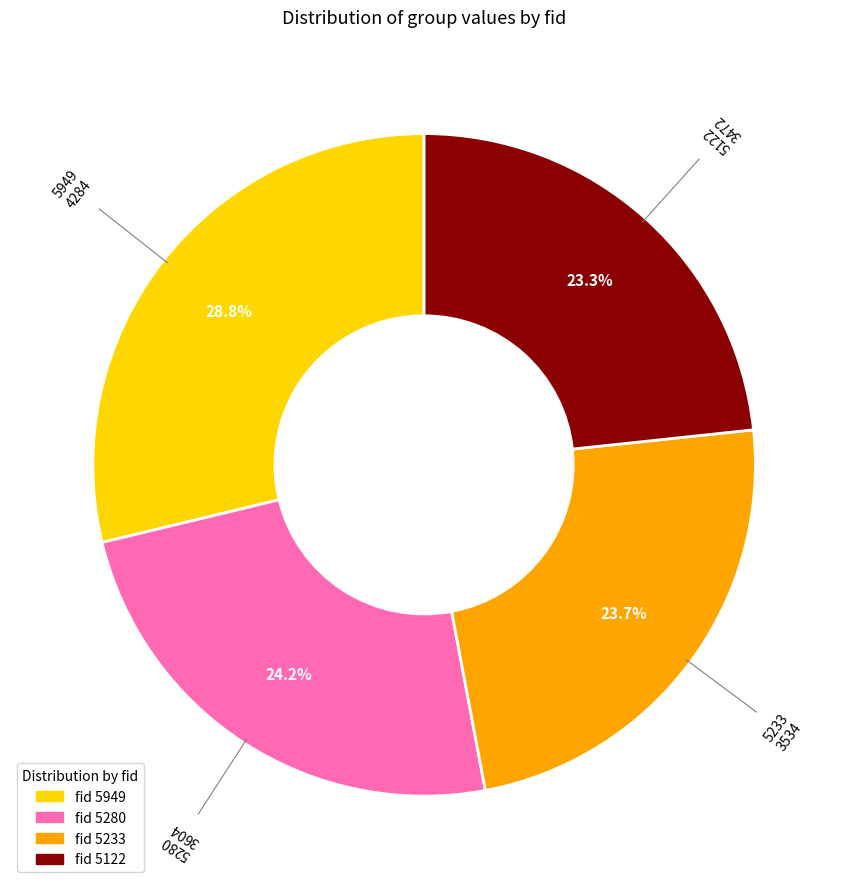

To the nearest percent, what portion does 5233 represent?

24%